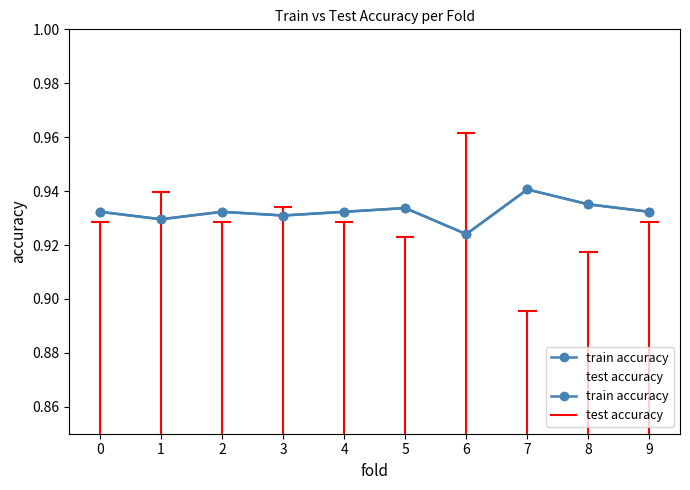

What is the maximum value for train accuracy?

0.9